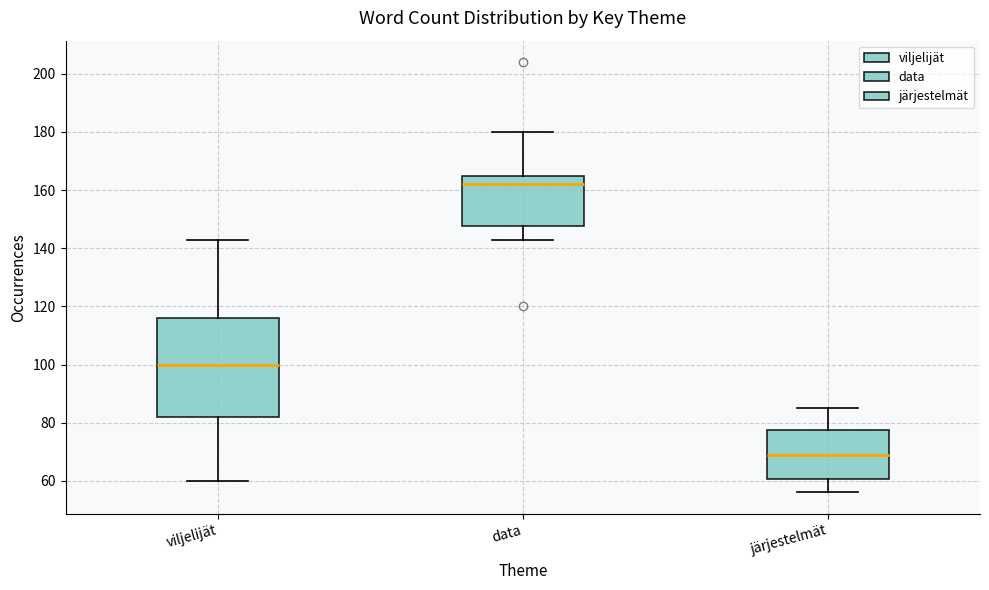

Comparing the boxes themselves (not the whiskers), which one is the tallest?

viljelijät